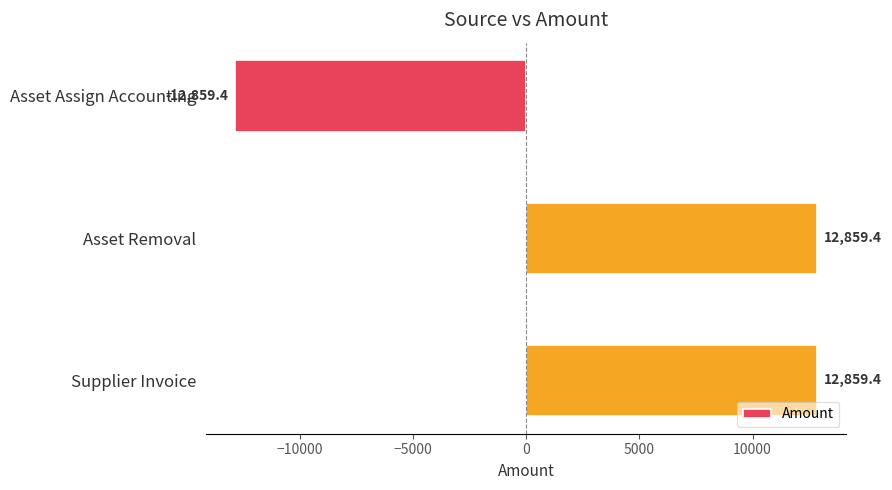

What is the value of the 2nd bar from the top?

12859.4